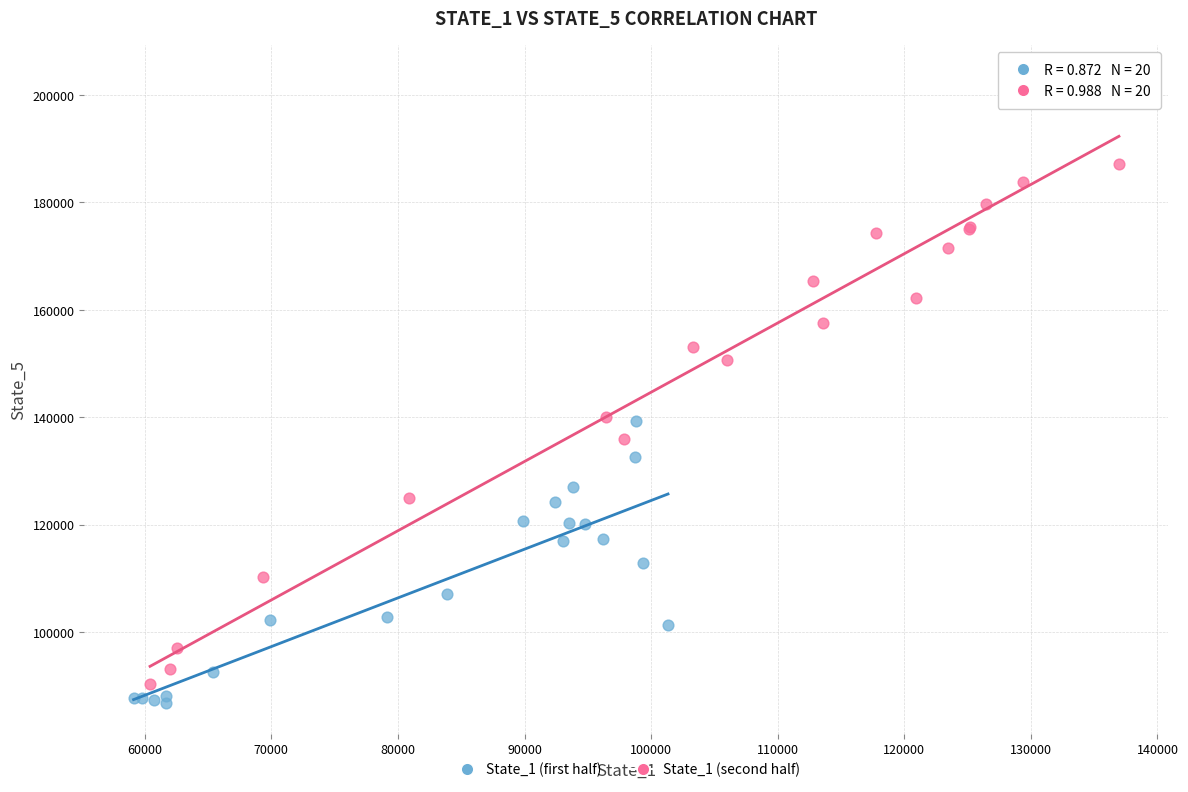

Which series contains the highest Y value?

State_1 (second half)